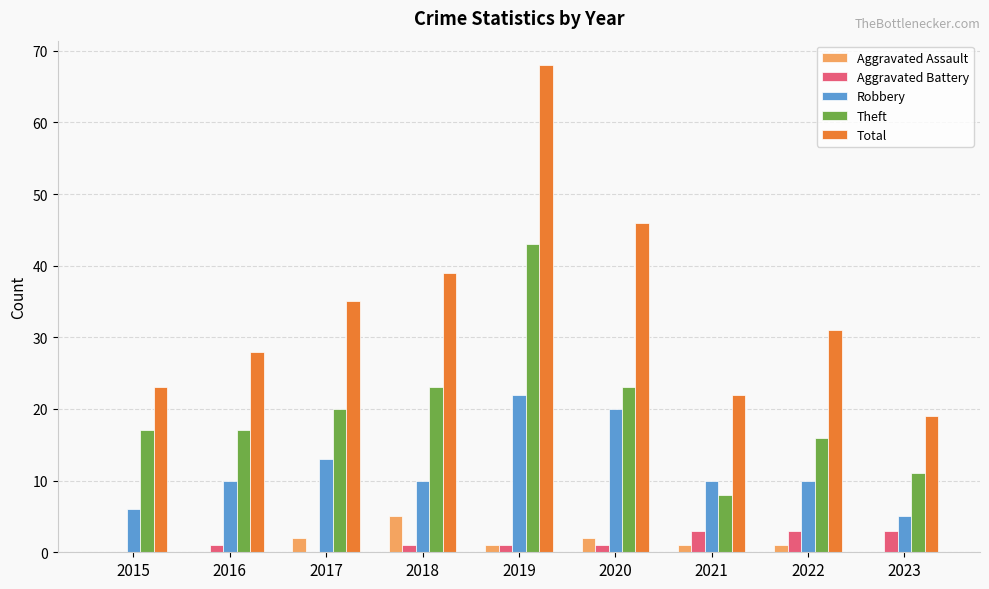

What is the sum of all Aggravated Assault values?

12